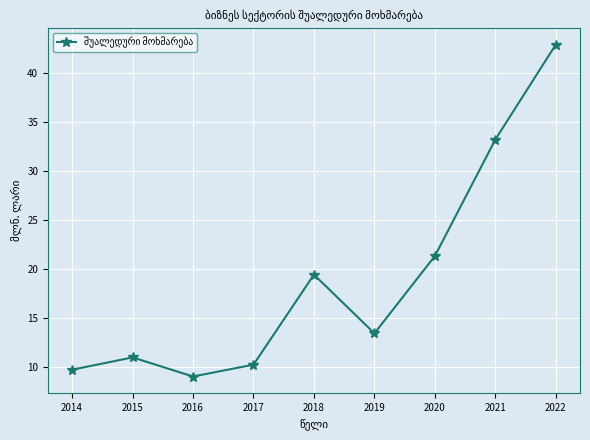

What is the average value?

18.9